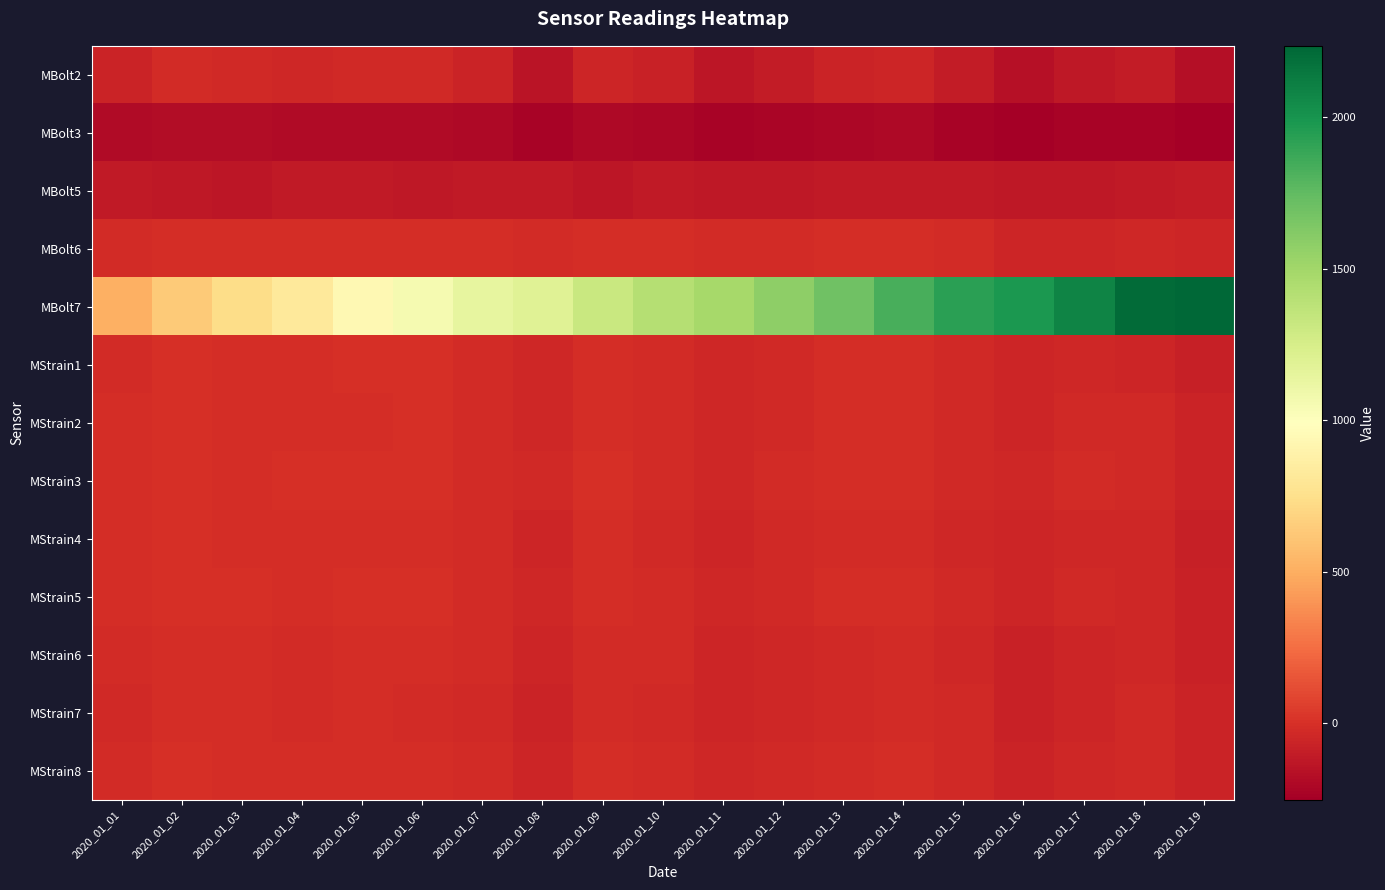

What is the total value across all series at 2020_01_17?

1238.1